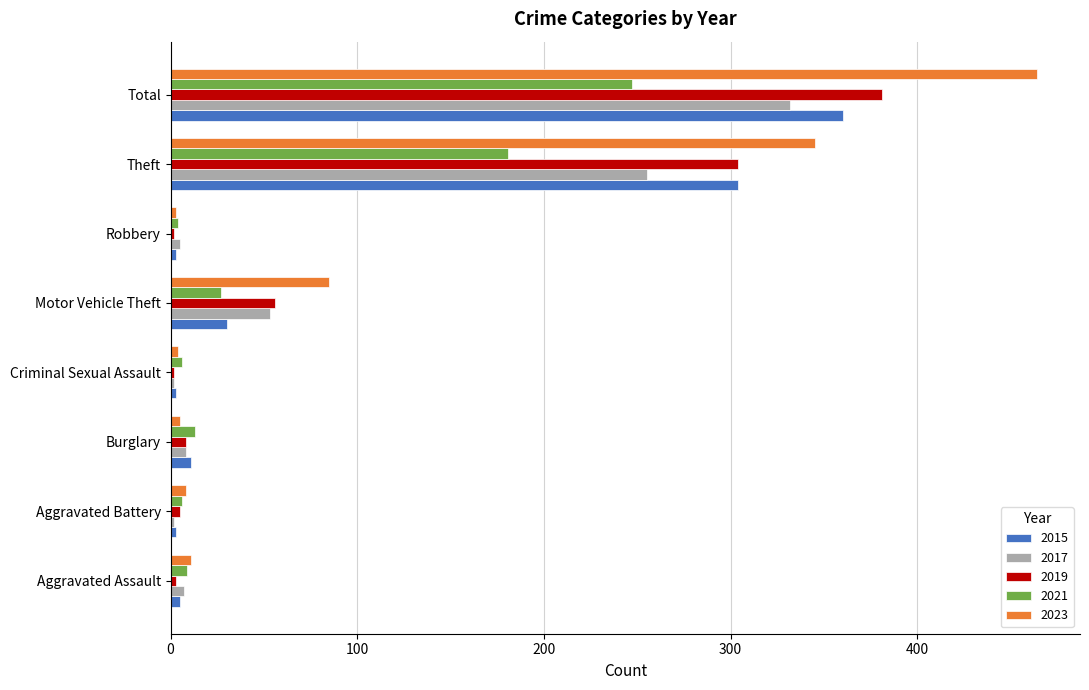

How many categories are shown in the chart?

8